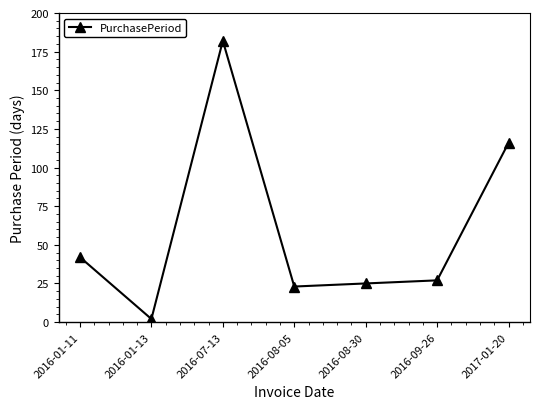

What position from the right is 2016-08-30?

3